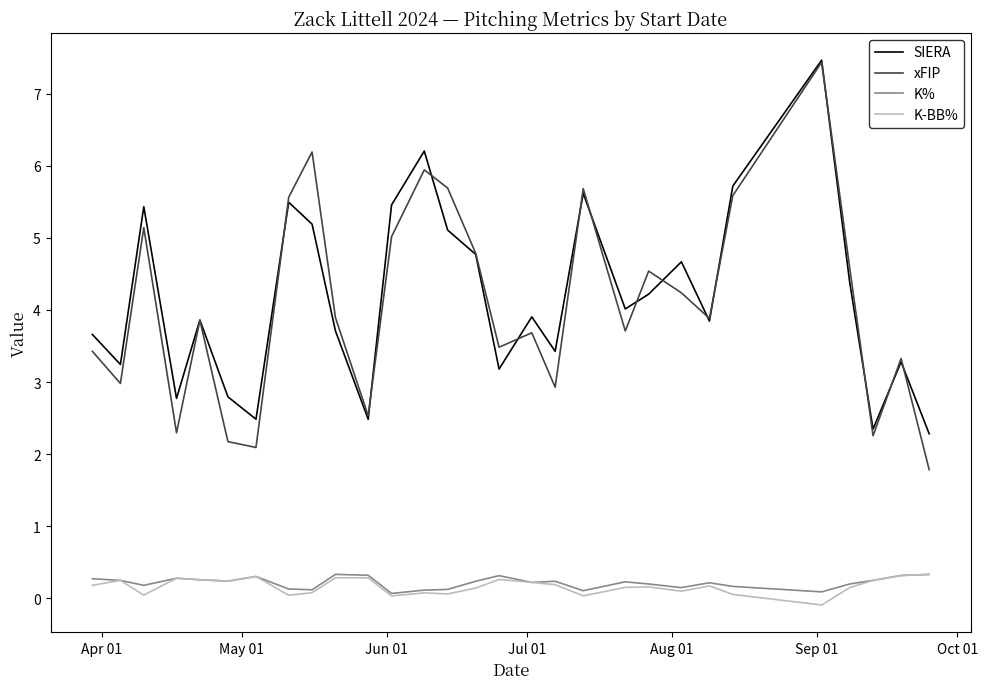

True or false: SIERA and K-BB% intersect in this chart.

False